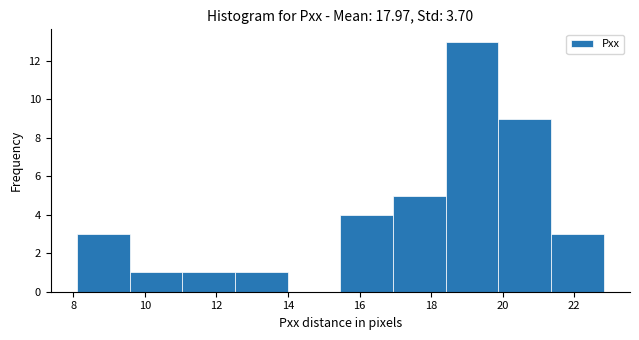

Which range on the x-axis has the tallest bar?

18.4 to 19.8